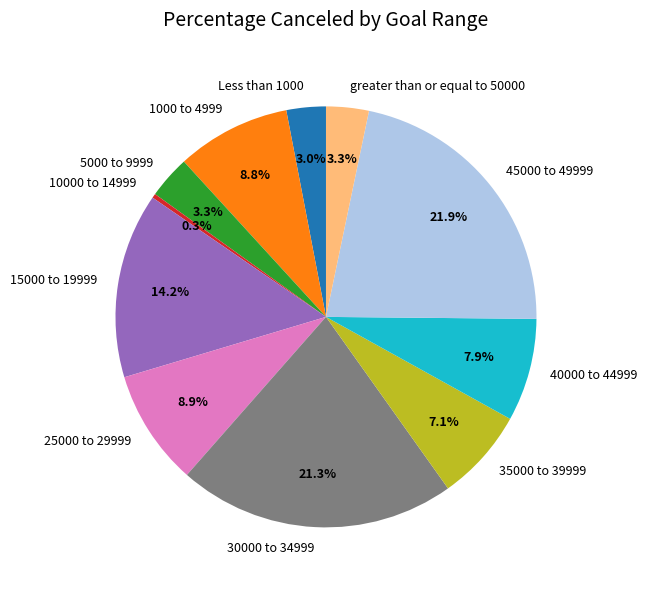

What is the total percentage of 45000 to 49999 and 10000 to 14999?

22.2%